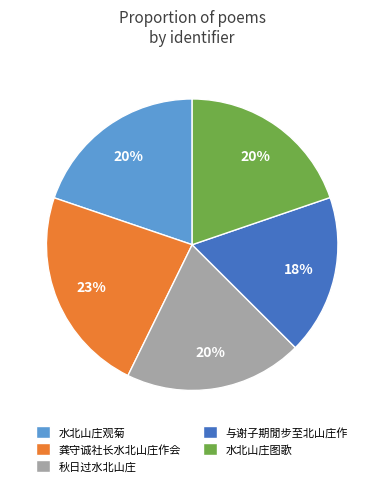

To the nearest percent, what is the difference between the 与谢子期閒步至北山庄作 and 水北山庄图歌 slice percentages?

2%